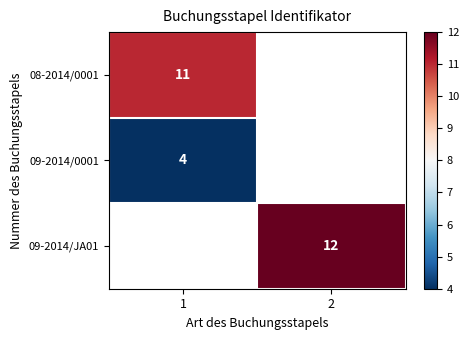

True or false: 09-2014/0001 has a value of 4 at 1.

True